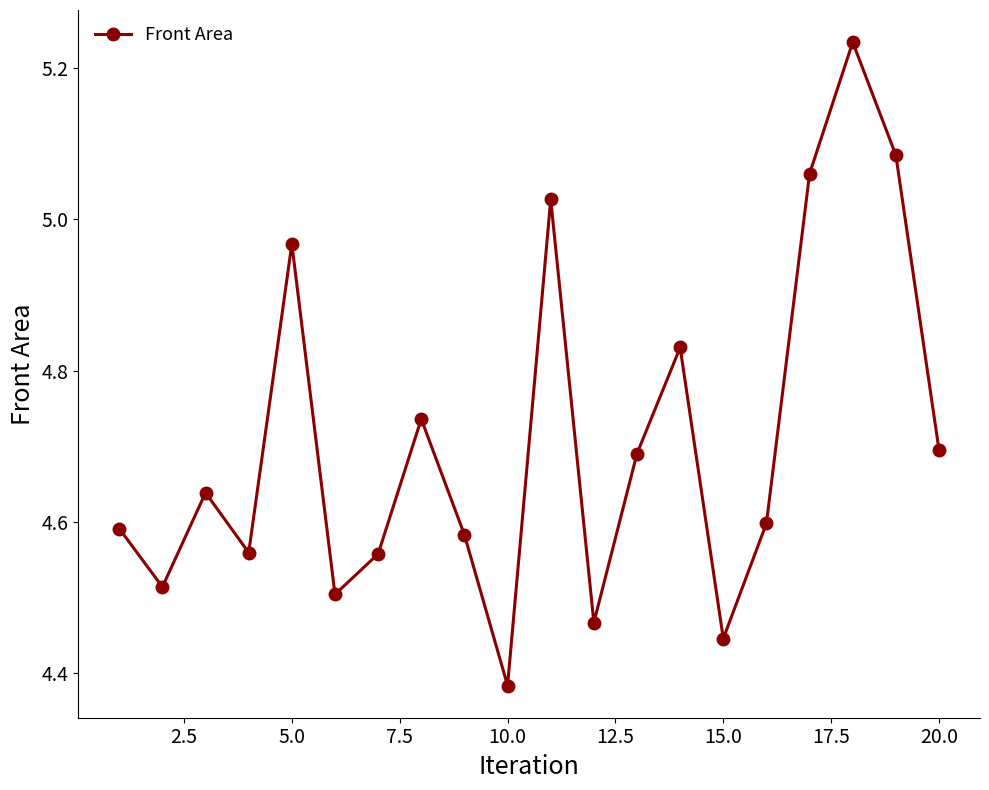

How many interior local valleys (lower than both neighbors) does the data have?

6